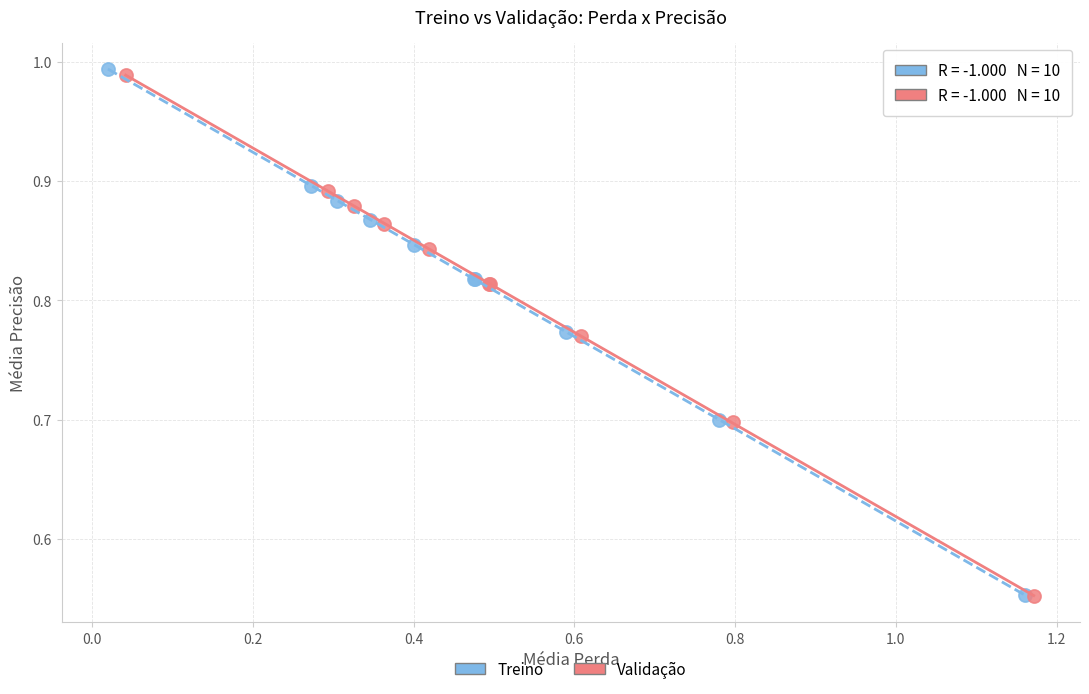

Which series has the largest Y range (max minus min)?

Treino